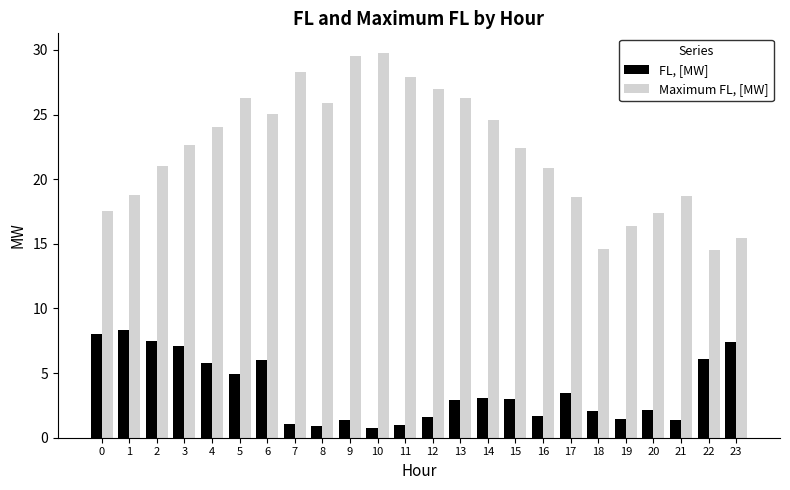

Rank the series at 20 from lowest to highest value.

FL, [MW], Maximum FL, [MW]